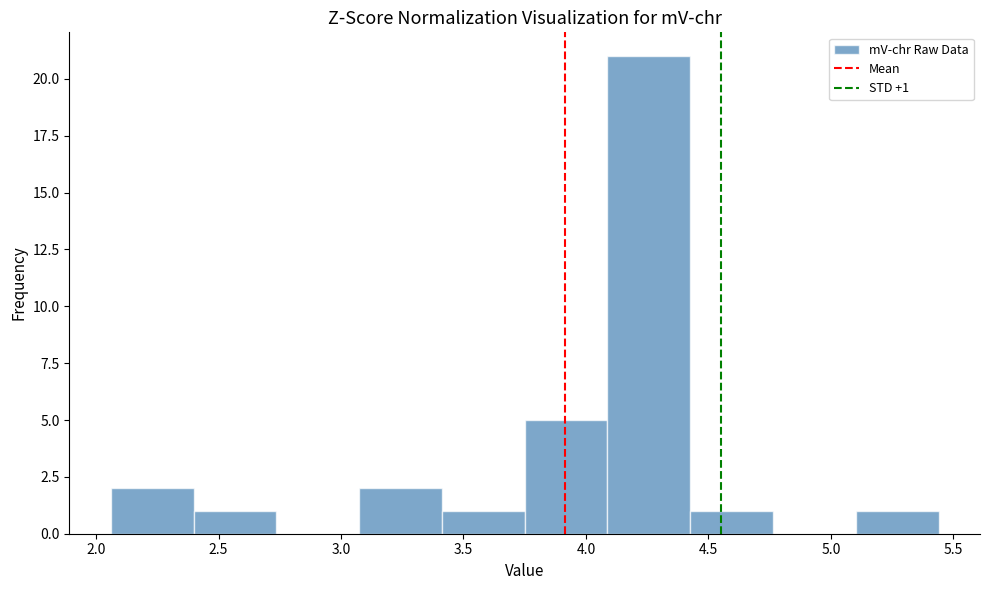

Over which range of the x-axis is the bar tallest?

4.10 to 4.45